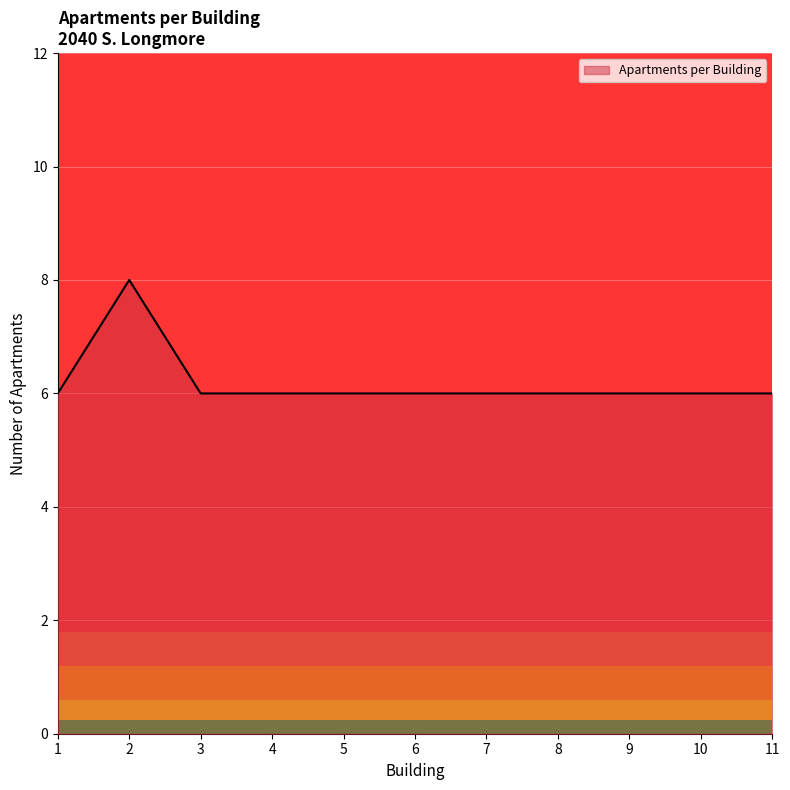

Which category has the highest value across all series?

2